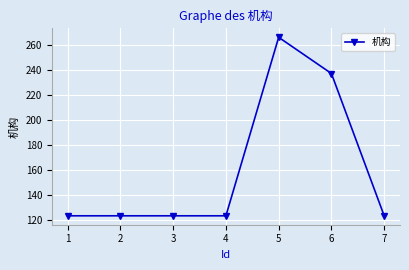

How many lines are shown in the chart?

1